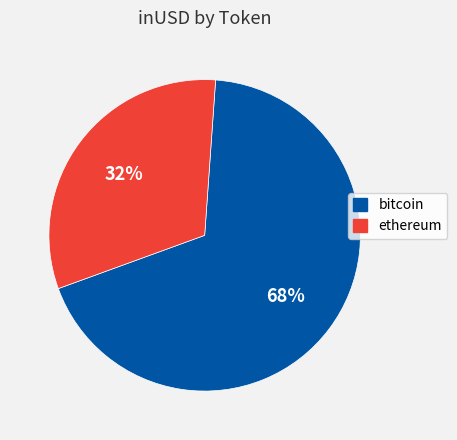

Do bitcoin and ethereum together represent more than half of the pie?

Yes